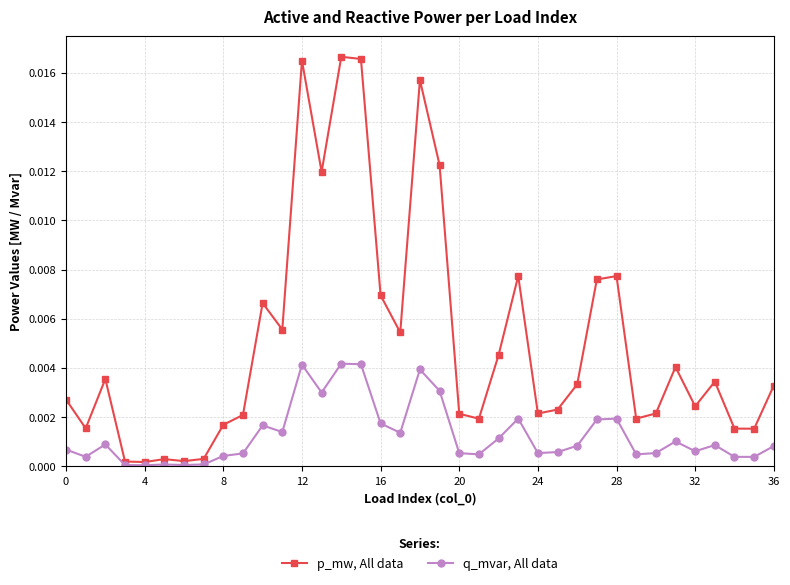

Which series has the largest range (max minus min)?

p_mw, All data